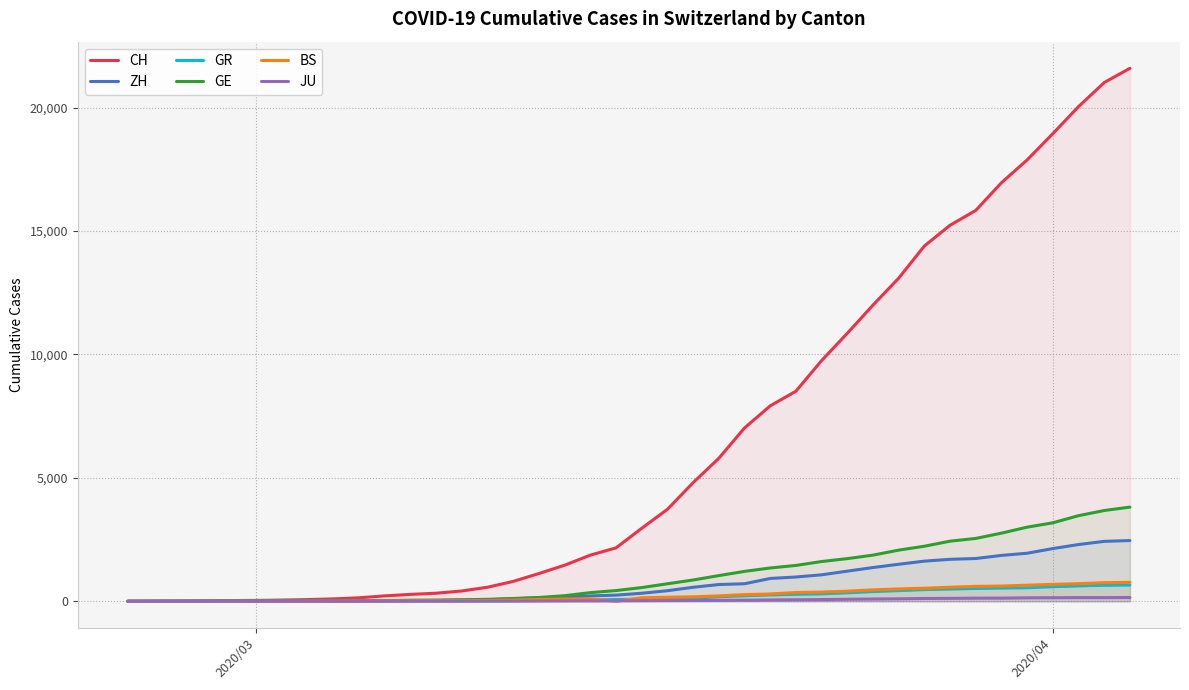

How many distinct data groups are displayed?

6